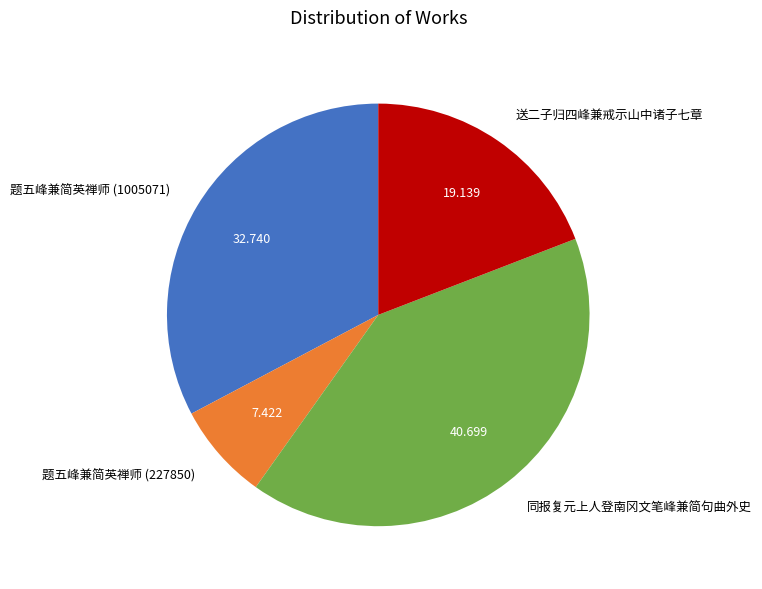

Which has a higher value, 题五峰兼简英禅师 (227850) or 送二子归四峰兼戒示山中诸子七章?

送二子归四峰兼戒示山中诸子七章